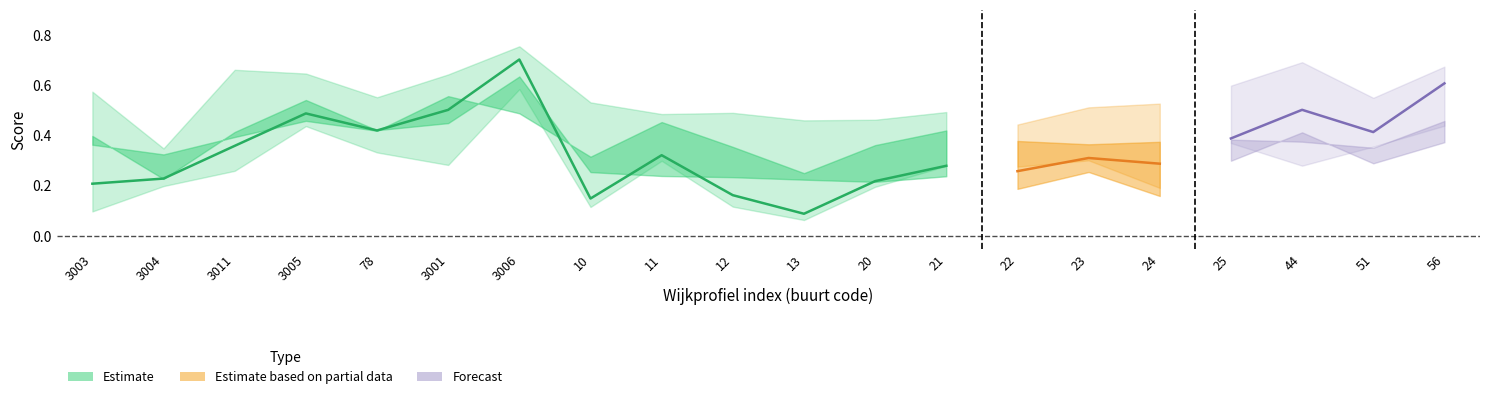

The aggv20h series shows 0.3 at 25. True or false?

False